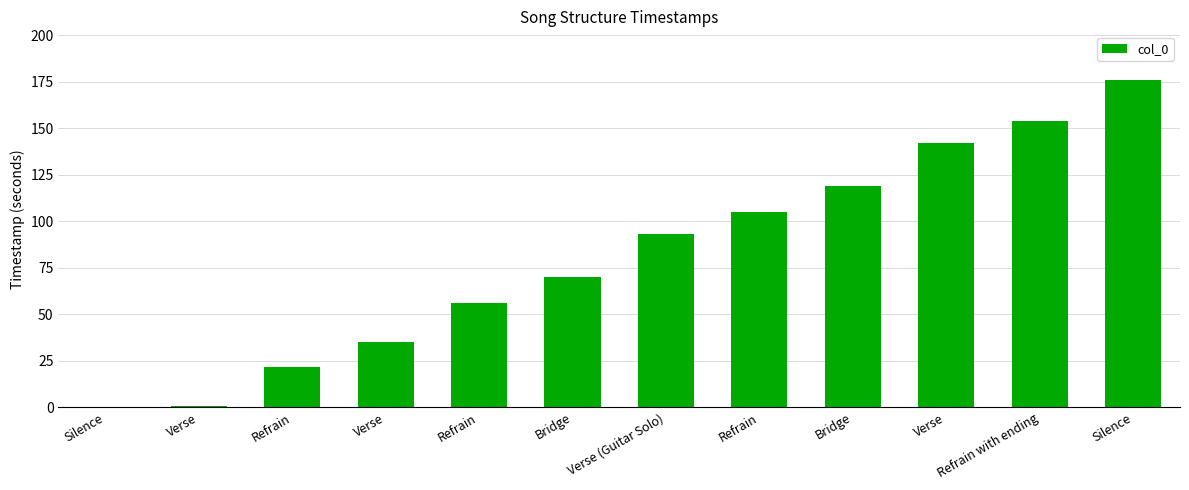

Are the bars horizontal?

No